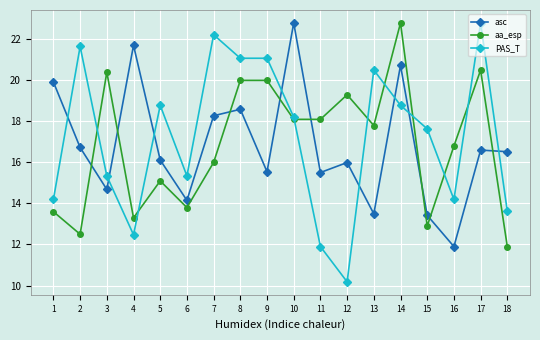

True or false: PAS_T has a value of 7.1 at 5.

False